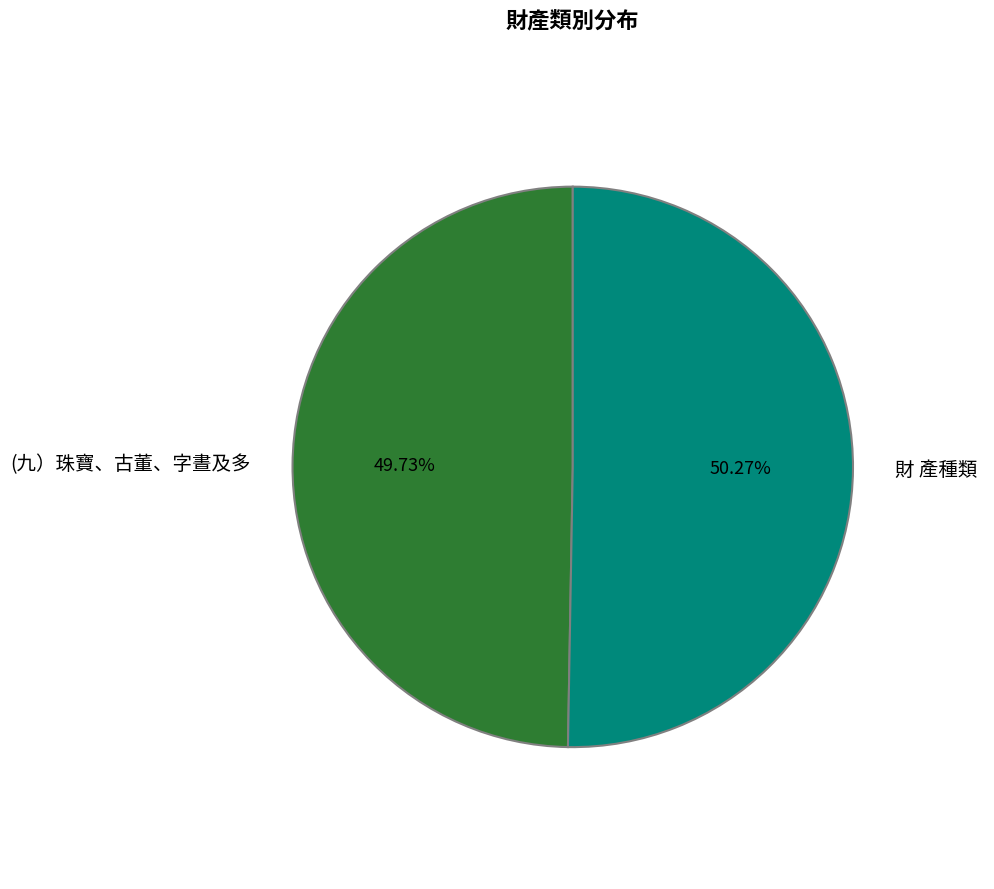

What portion of the pie excludes (九）珠寶、古董、字晝及多?

50.3%